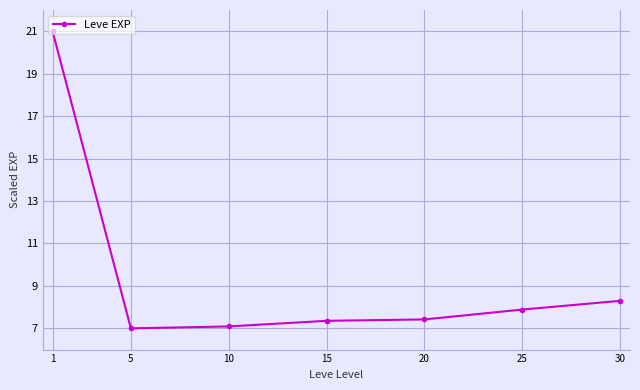

Is this an area chart (filled region under the line)?

No